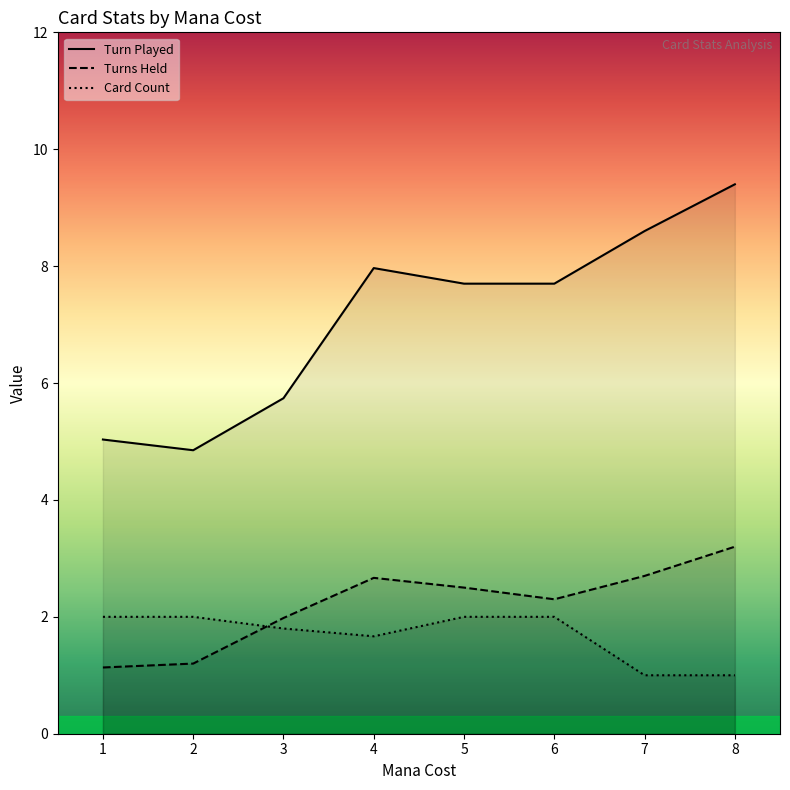

How many lines are shown in the chart?

3